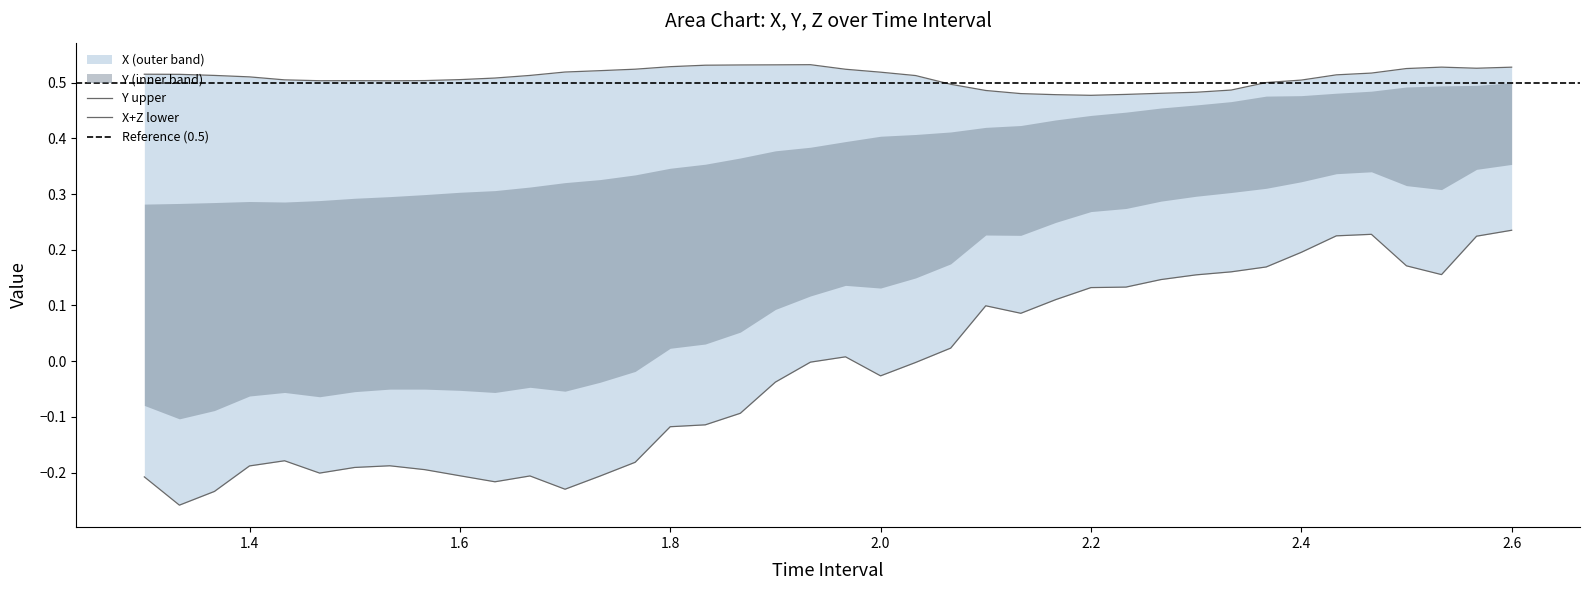

At how many categories does at least one series exceed 0?

40